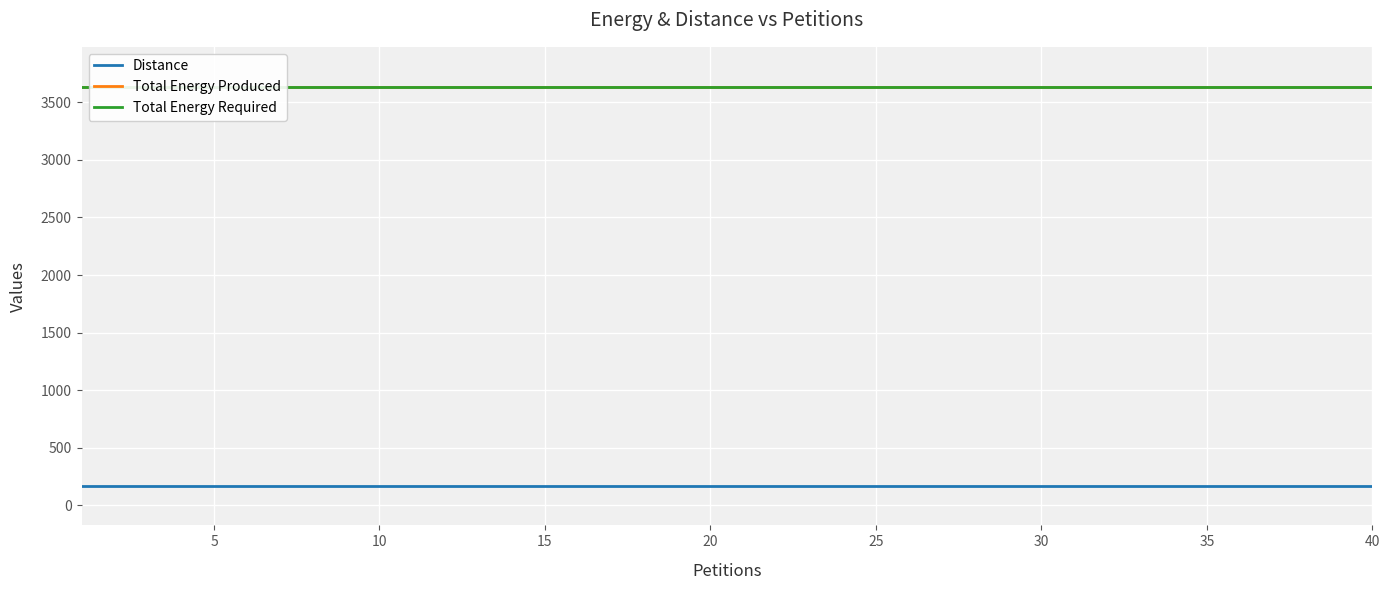

Which series has the widest spread of values?

Distance